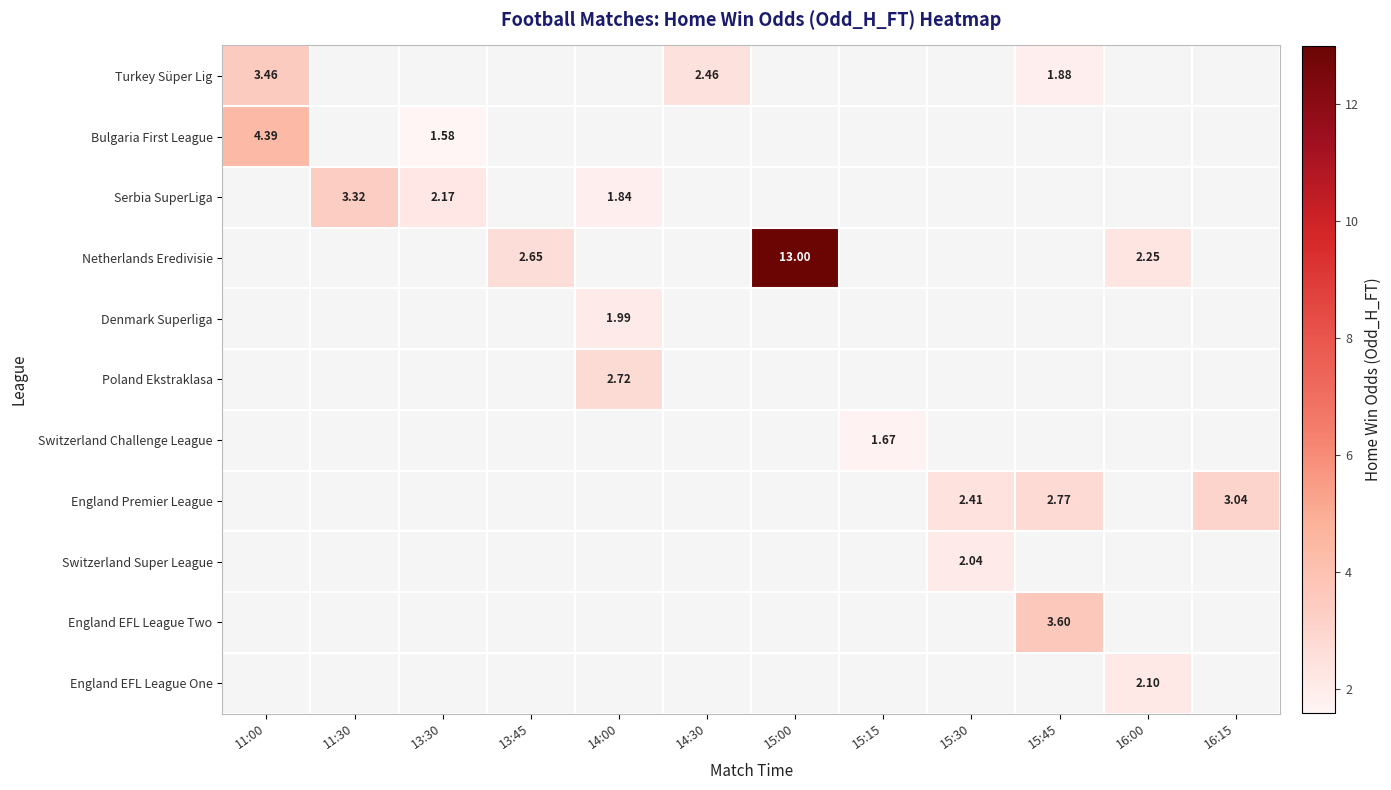

Which label corresponds to the smallest value in the chart?

13:30